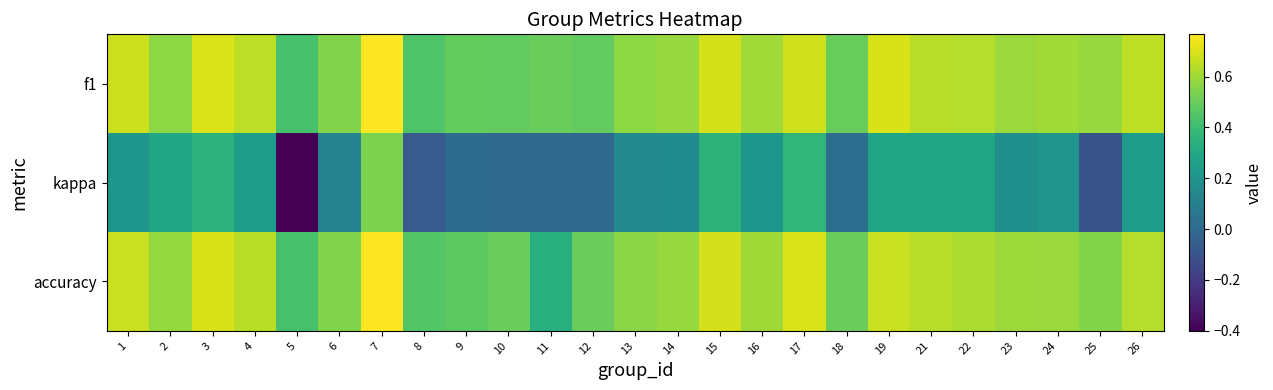

Which category has the highest value across all series?

7